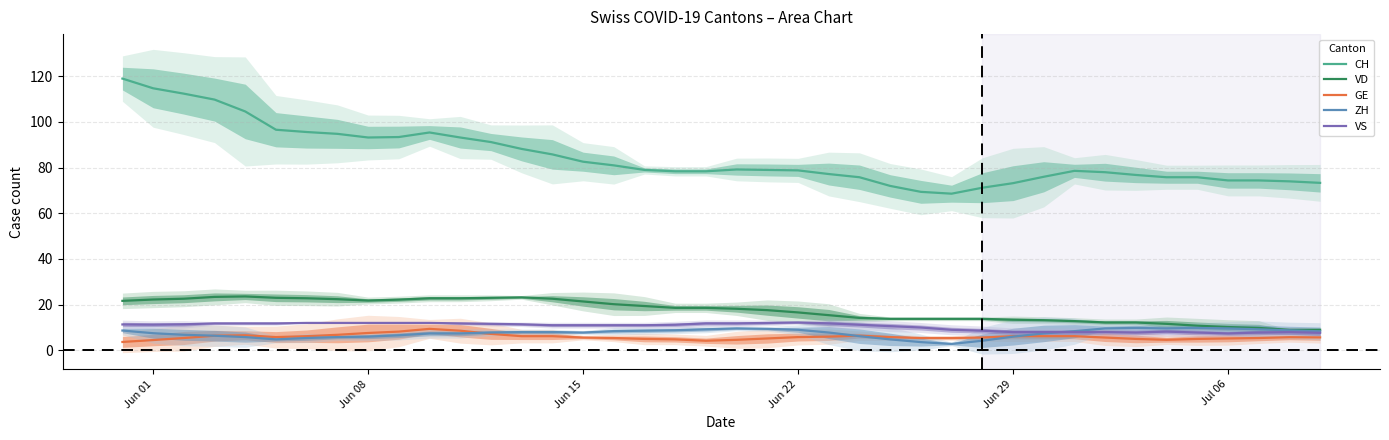

Count the number of data series in this chart.

5